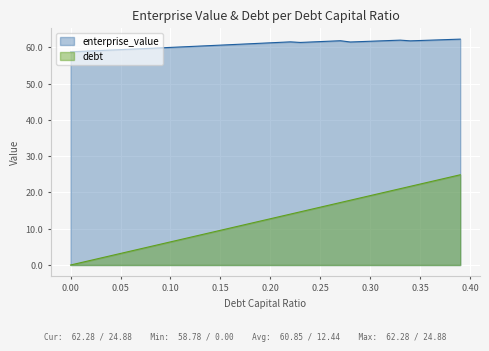

What is the sum of all enterprise_value values?

2434.0